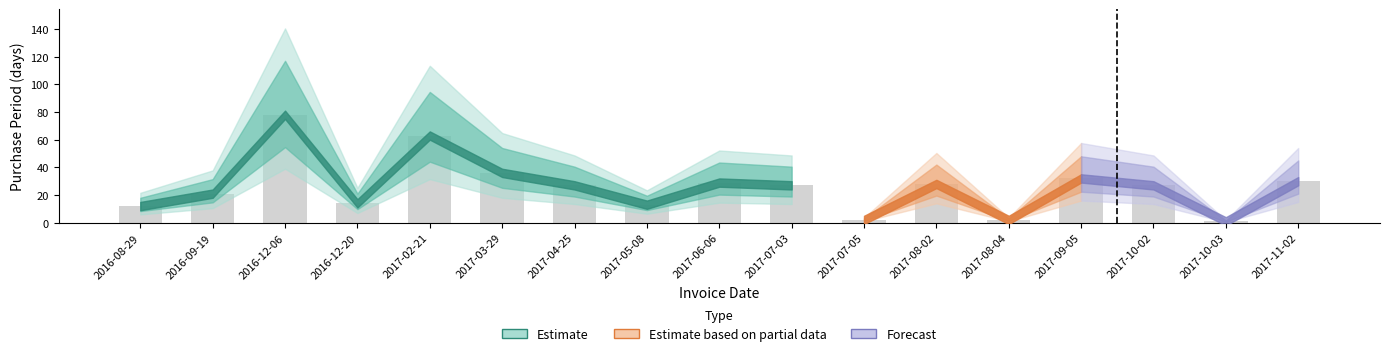

Is it true that the value at 2017-03-29 is 36?

True